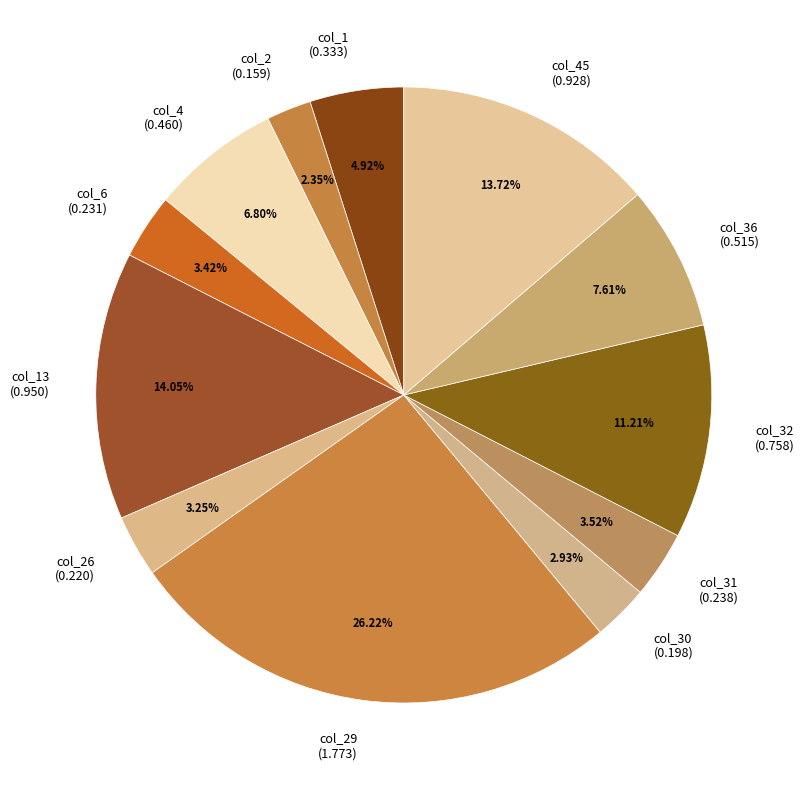

Is there a majority slice in this chart?

No